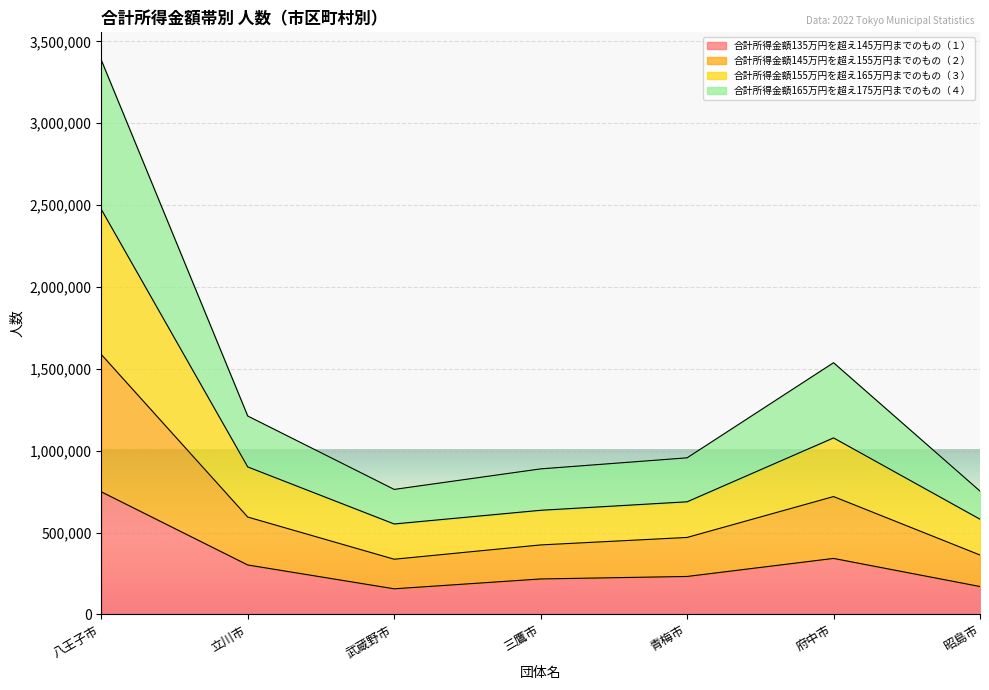

How many series are shown in this chart?

4